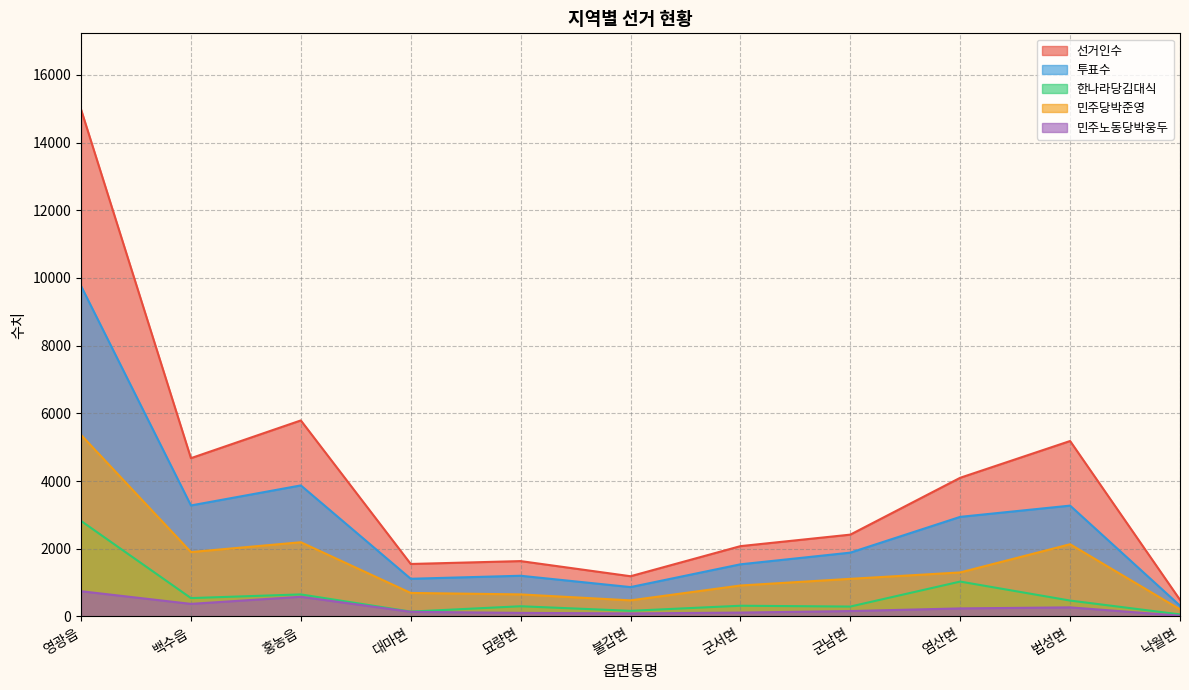

At which category does the chart reach its peak across all series?

영광읍